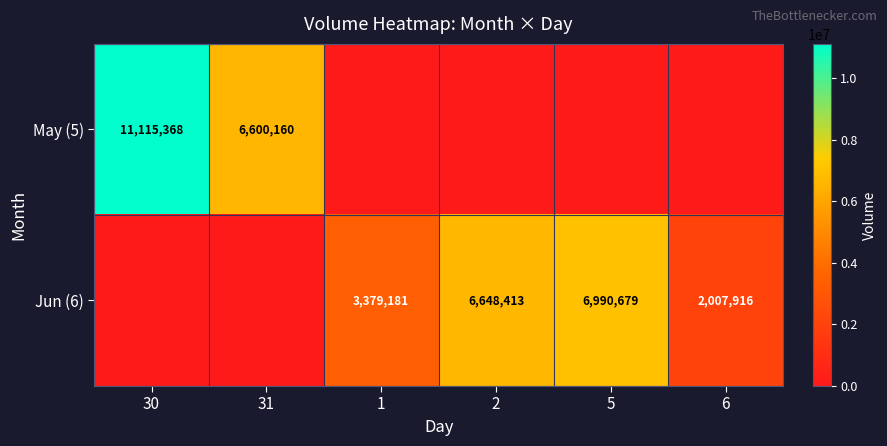

True or false: Jun (6) has a value of 5312877 at 1.

False